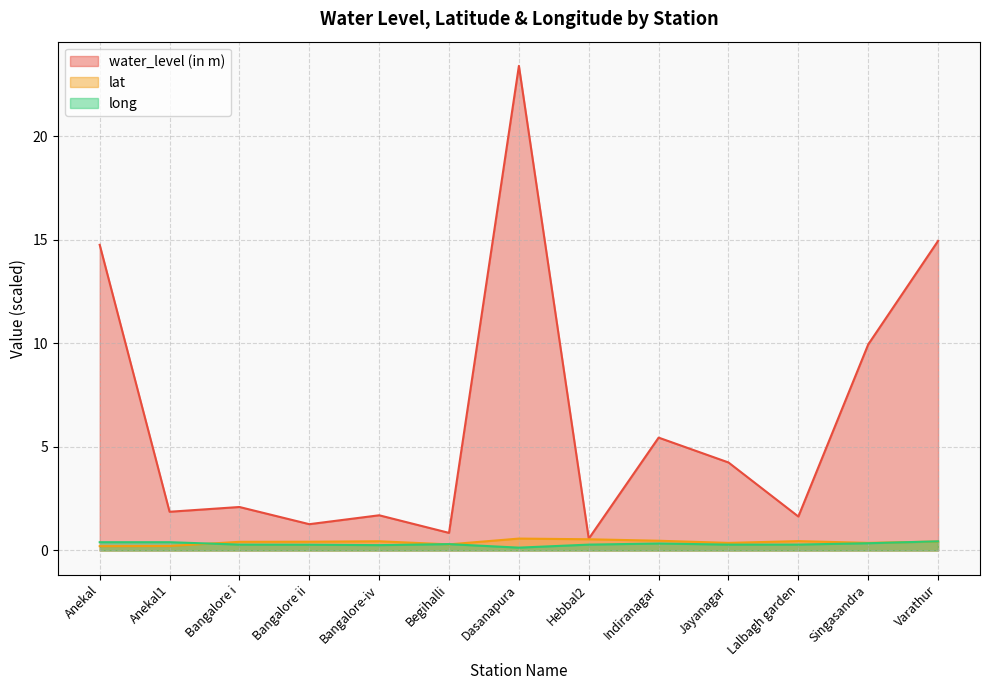

Where is the first local minimum for water_level (in m)?

Anekal1